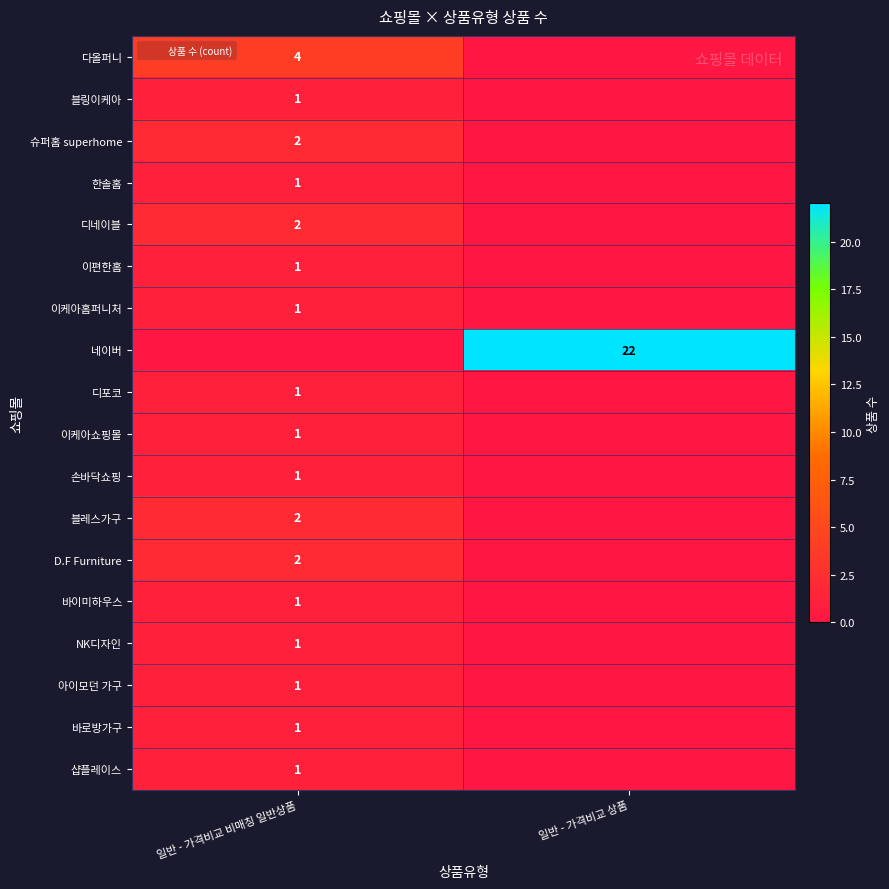

At which label does 바로방가구 reach its peak?

일반 - 가격비교 비매칭 일반상품